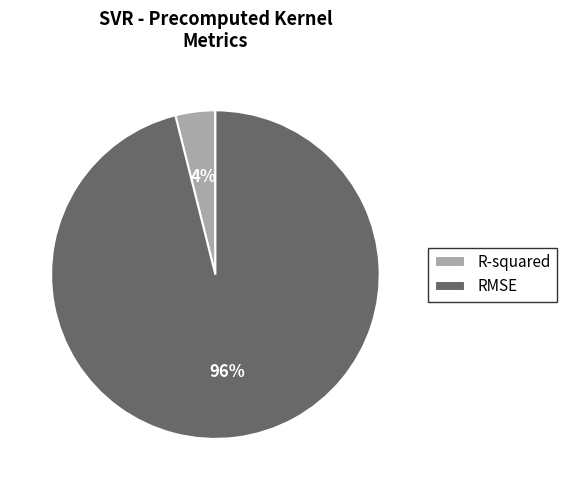

To the nearest percent, what is the combined percentage of RMSE and R-squared?

100%